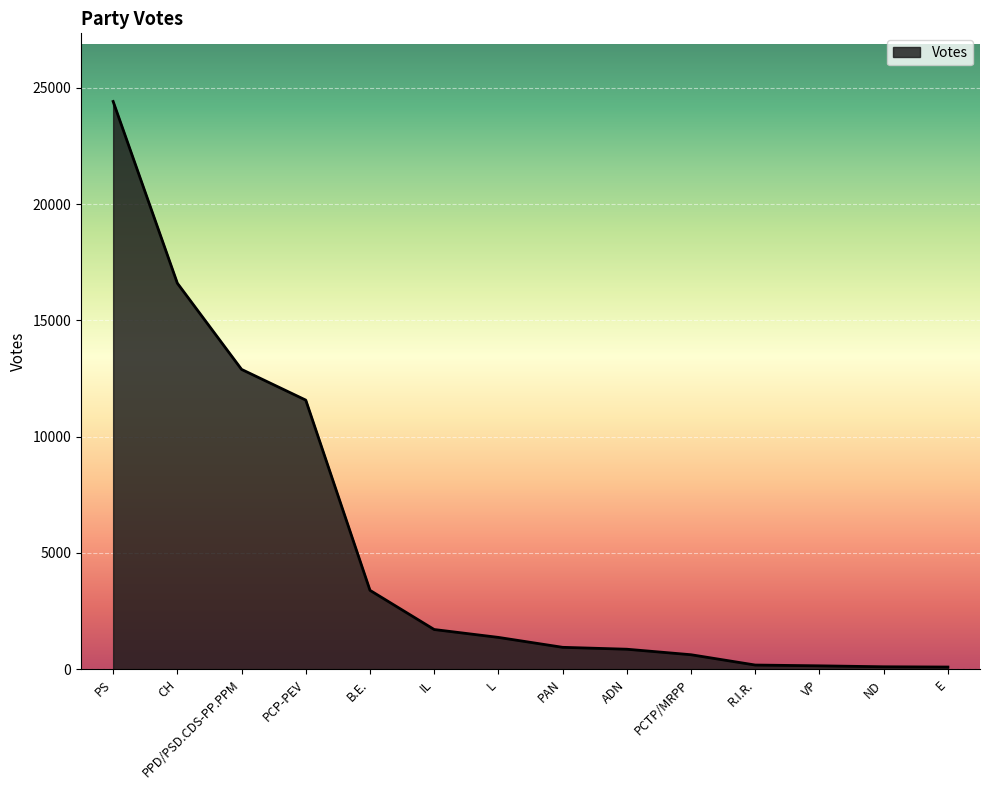

Which has a higher value, R.I.R. or ADN?

ADN